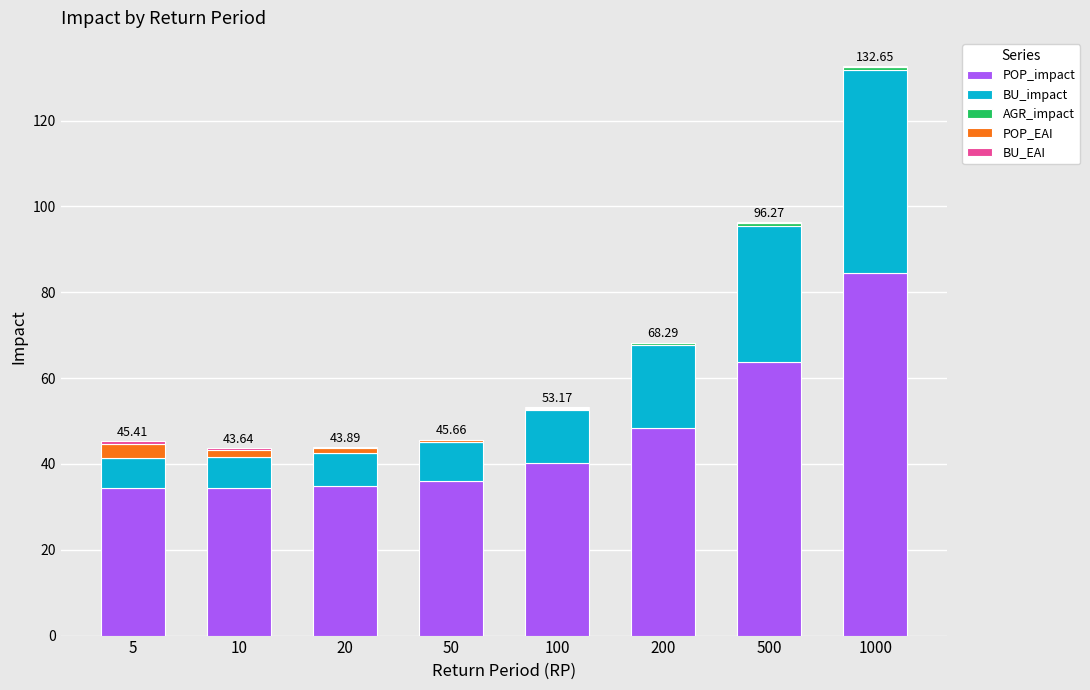

What is the sum of all POP_impact values?

376.4